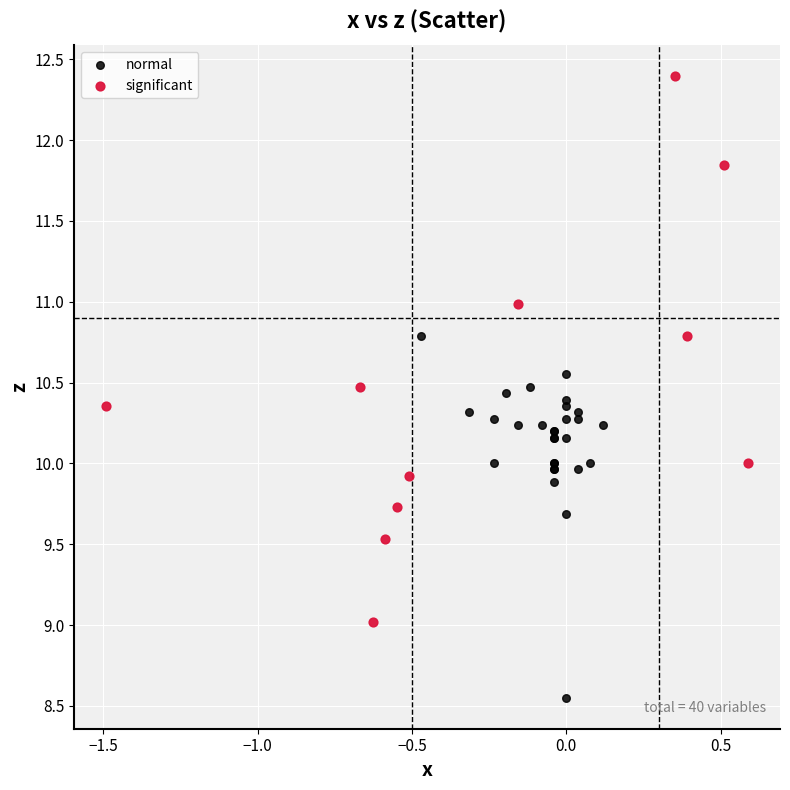

What are all the series names shown in the legend?

normal, significant